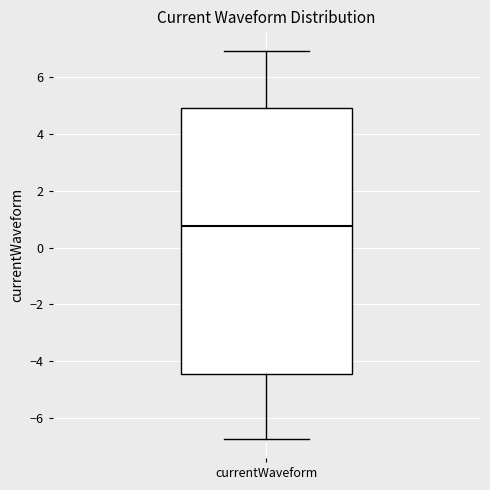

Read this box plot against the y-axis: the position of the median line, the range covered by the box, and the ends of both whiskers. The values are not printed on the chart, so give them approximately, as read against the axis.

median 0.8, box -4.4 to 4.8, whiskers -6.8 to 7.0